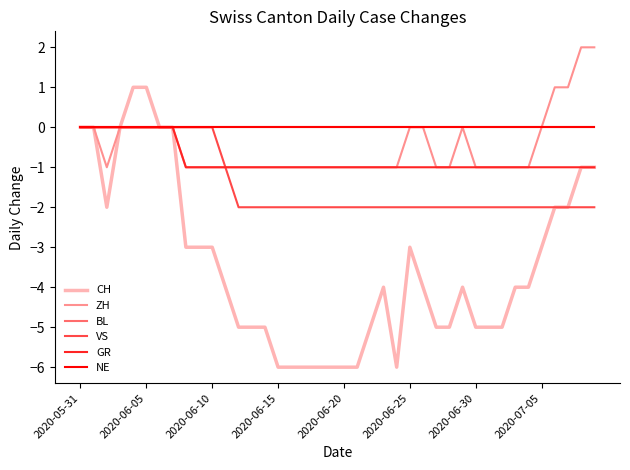

Is this an area chart (filled region under the line)?

No